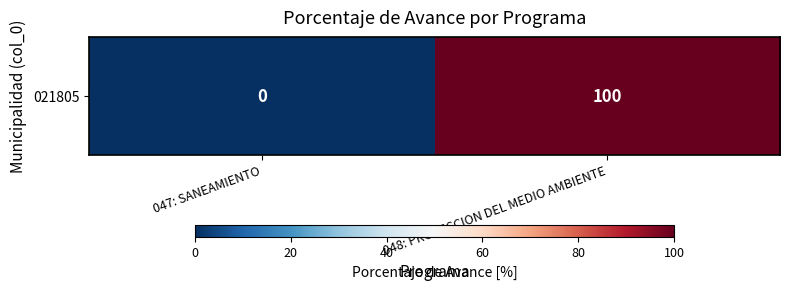

Rank the categories by value from highest to lowest.

048: PROTECCION DEL MEDIO AMBIENTE, 047: SANEAMIENTO